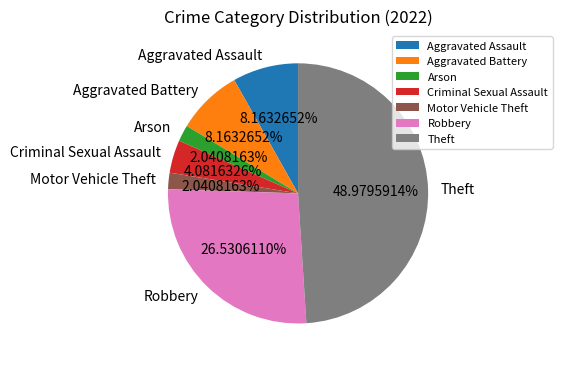

To the nearest percent, what is the difference between the largest and smallest slice percentages?

47%